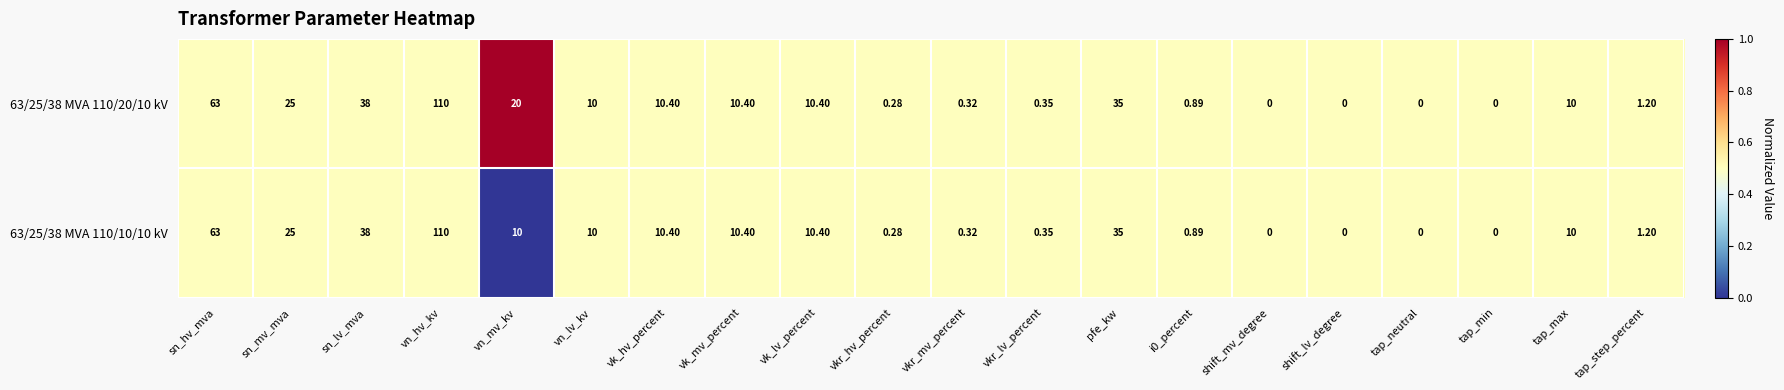

At which category does the chart reach its peak across all series?

vn_hv_kv